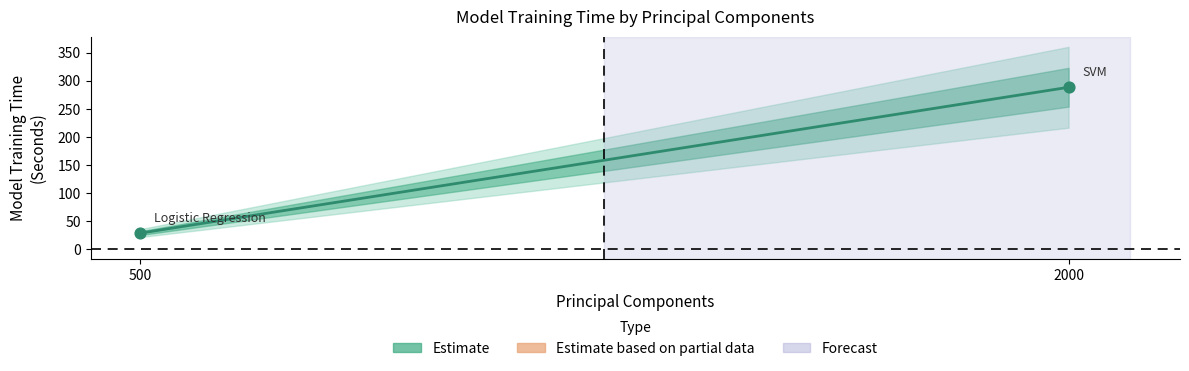

What is the ratio of the value at Logistic Regression to the value at SVM?

0.1